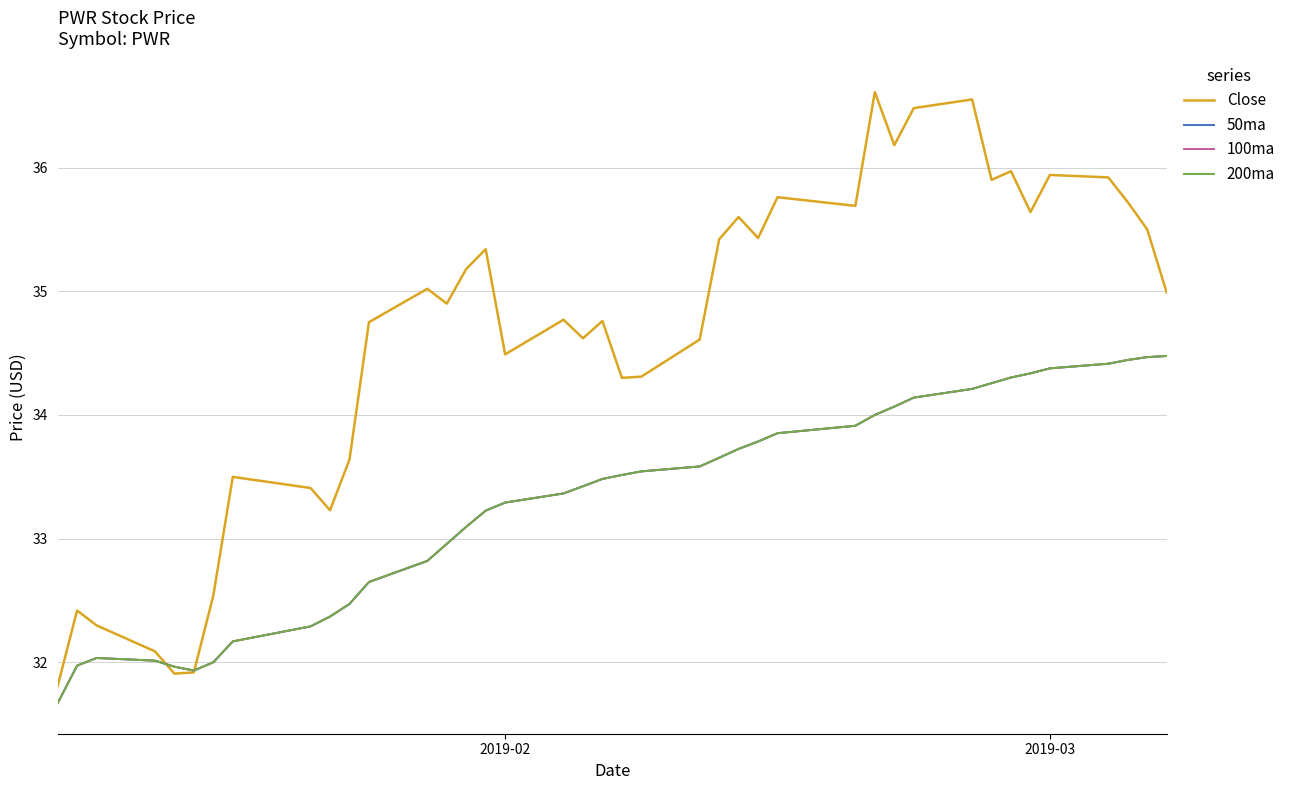

Is this an area chart (filled region under the line)?

No